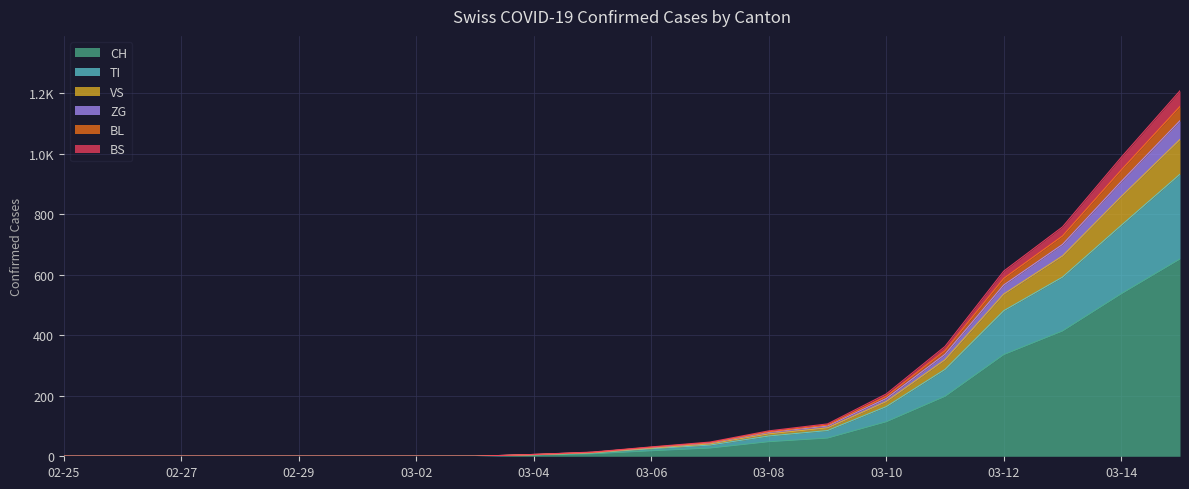

The BS series shows 0 at 03-02. True or false?

True